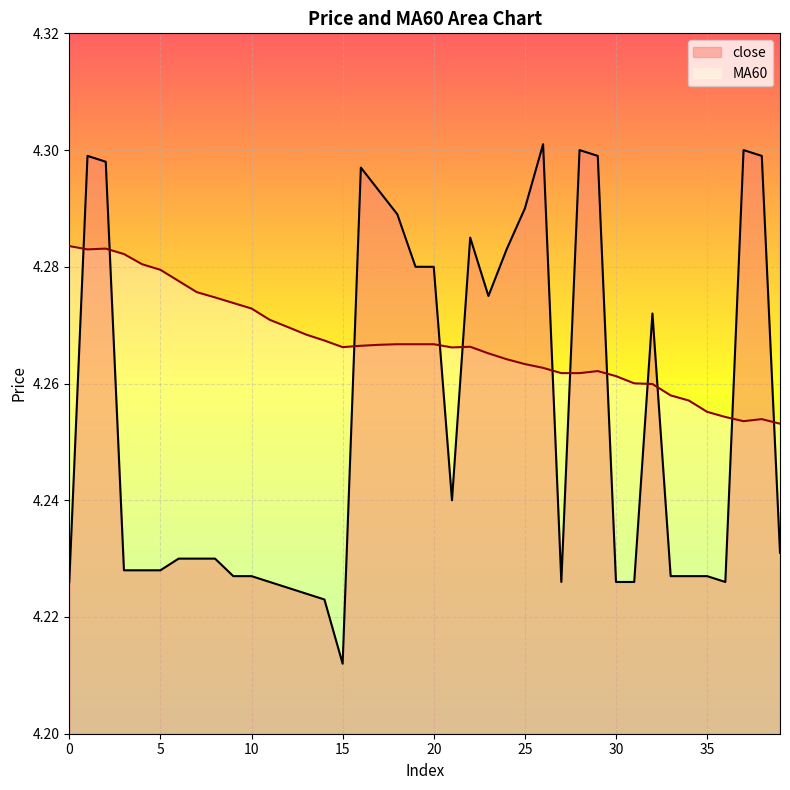

What is the difference between the maximum and minimum values in the close series?

0.1